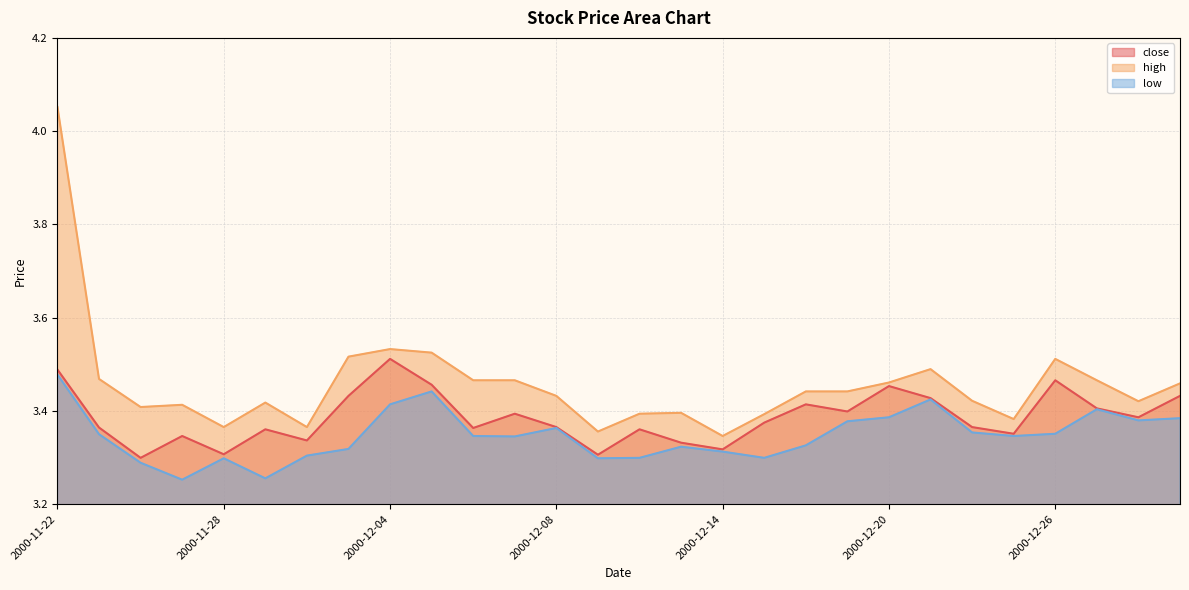

How many categories are shown in the chart?

28